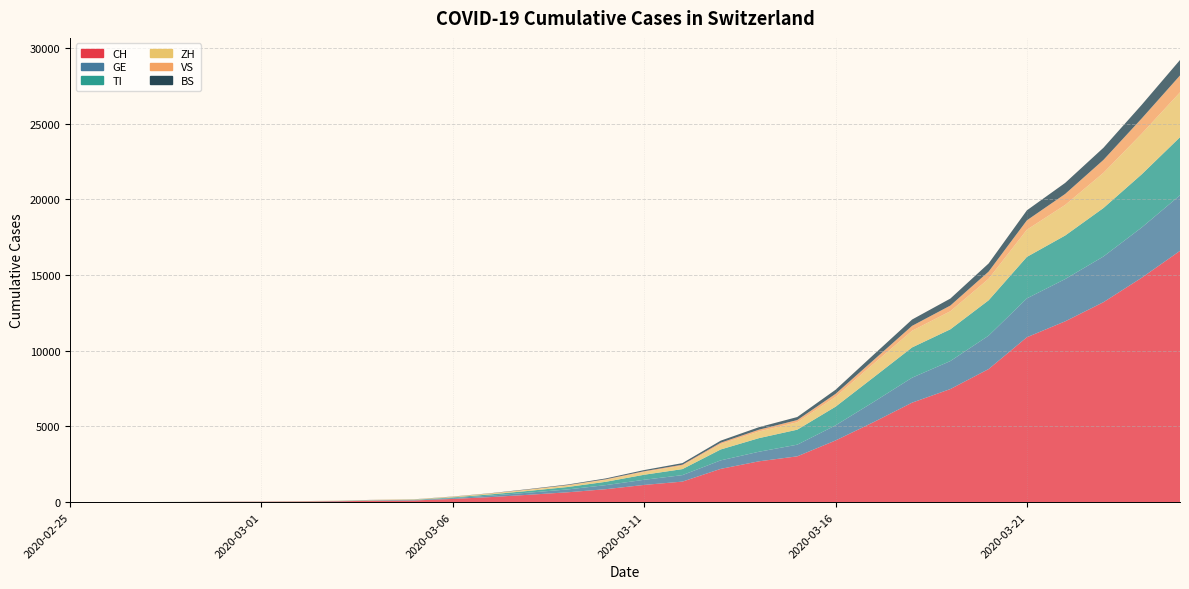

Reading right to left, transcribe all the data shown in this chart.

CH: 16605	14829	13213	11948	10897	8795	7474	6575	5294	4075	3028	2700	2200	1359	1139	858	652	491	338	214	114	98	59	40	29	23	13	6	2	0
GE: 3673	3321	3019	2793	2568	2208	1850	1649	1335	1000	771	632	562	428	340	269	189	142	98	57	24	20	13	10	9	8	4	1	1	0
TI: 3837	3513	3203	2877	2742	2335	2097	2000	1630	1232	990	899	720	398	333	220	161	116	82	46	21	13	8	4	2	2	1	1	0	0
ZH: 2964	2686	2326	2021	1795	1420	1194	1103	897	648	490	440	355	223	183	129	100	77	50	36	22	19	13	10	7	6	2	0	0	0
VS: 1114	1005	853	726	620	476	376	322	244	200	147	118	91	68	50	38	26	18	15	10	5	4	3	3	2	1	1	0	0	0
BS: 1022	901	802	730	661	538	461	418	354	270	199	166	136	105	76	56	37	27	14	10	7	5	3	1	1	1	1	1	0	0